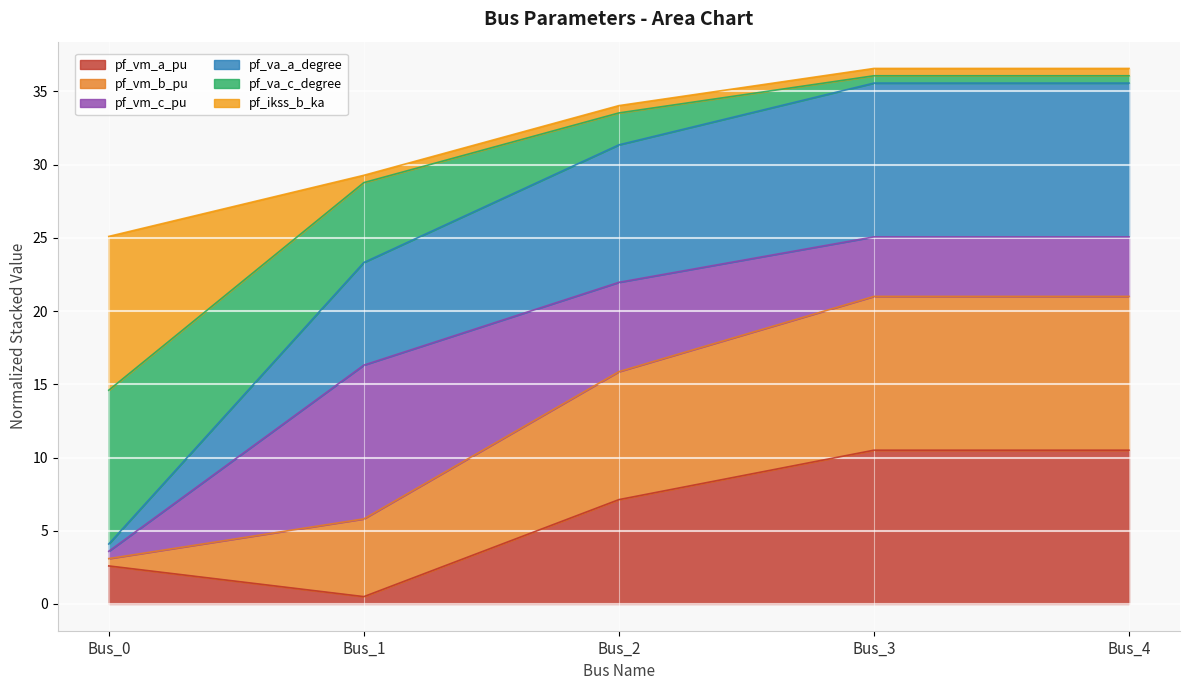

Is it true that pf_vm_a_pu equals 10.5 at Bus_4?

True